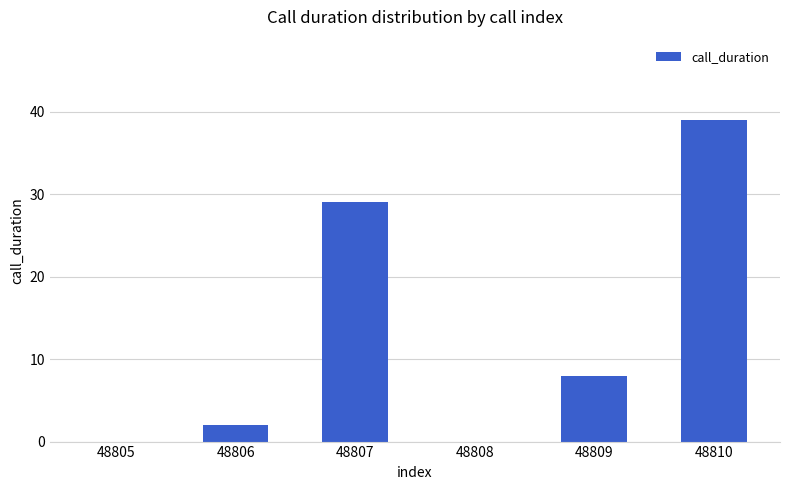

The chart shows a value of 52 at 48807. True or false?

False